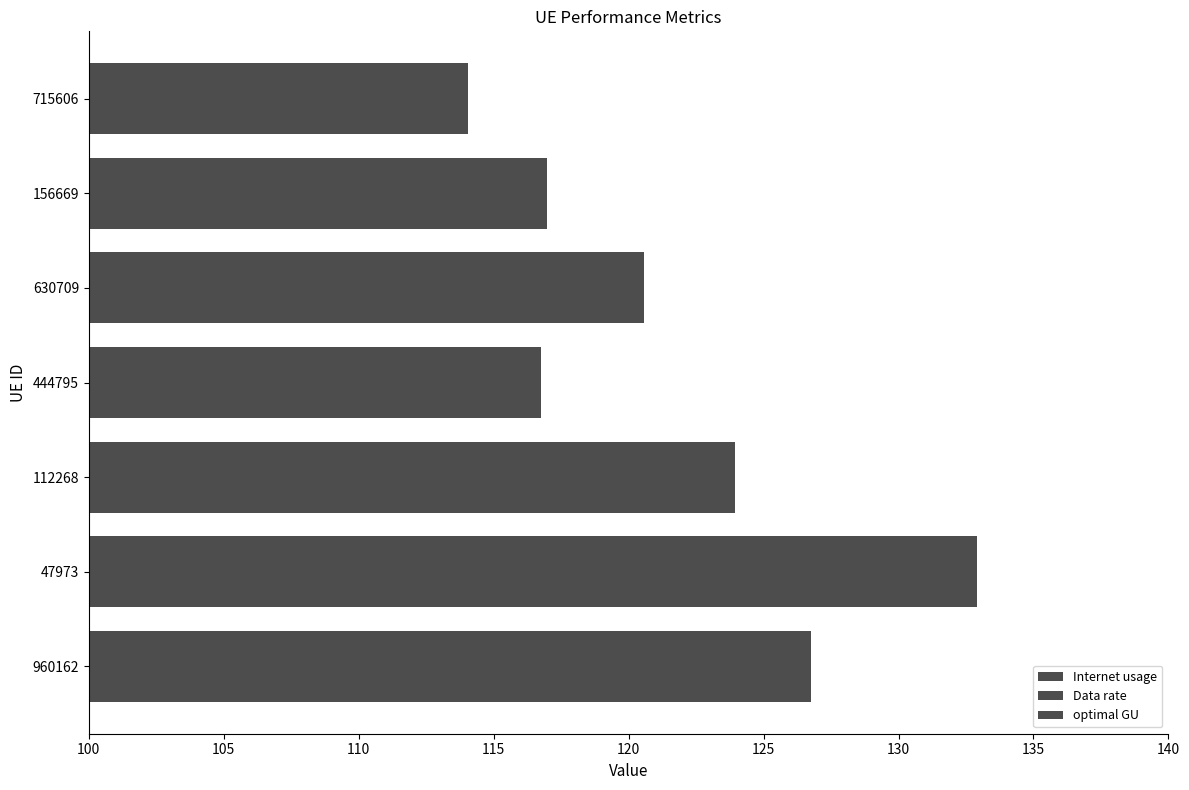

Count the number of data series in this chart.

3